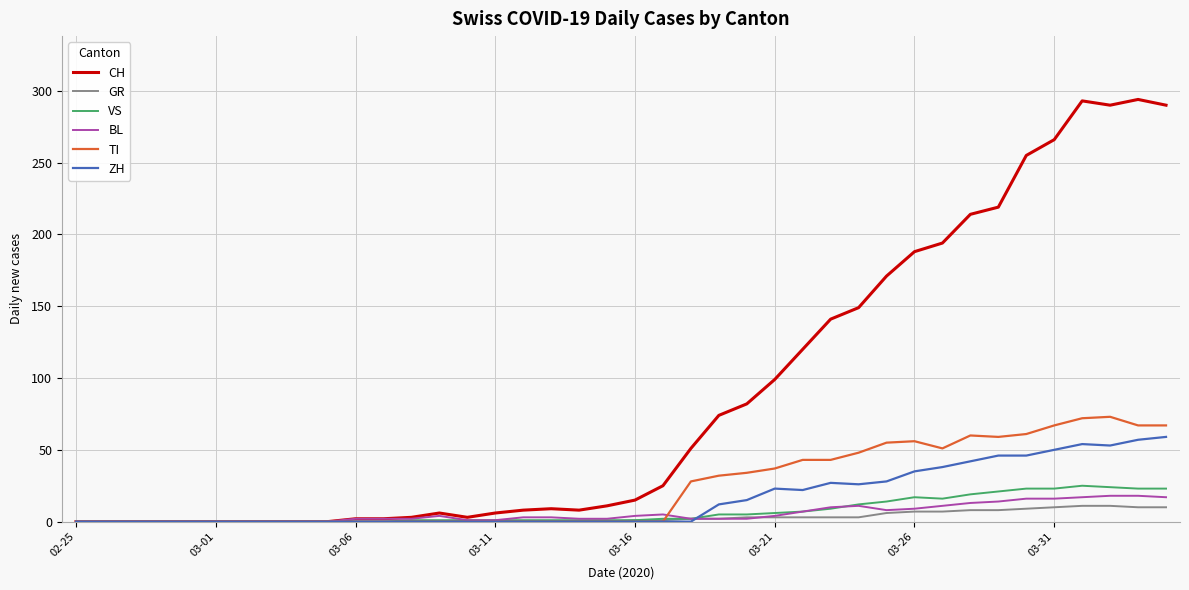

Which series has the largest total across all categories?

CH